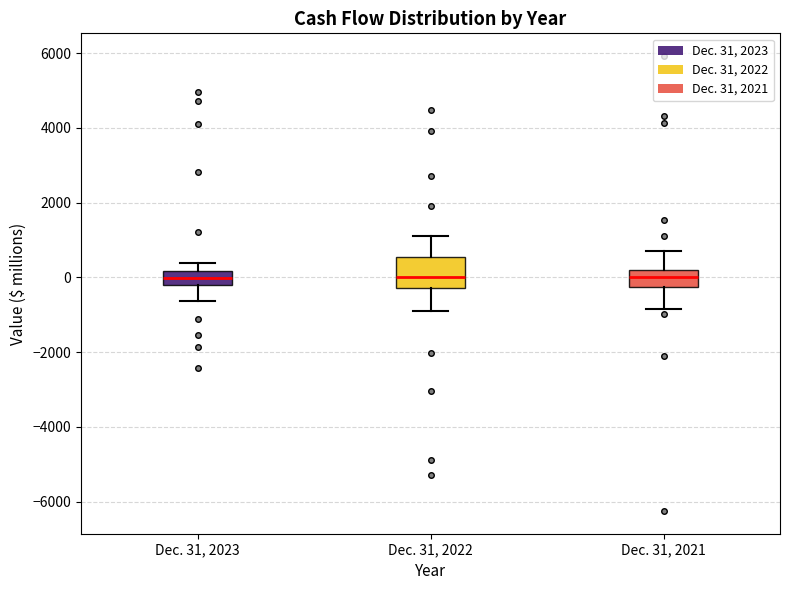

Reading left to right, read every box against the y-axis: the position of its median line, the range the box covers, and the ends of its whiskers. The values are not printed on the chart, so give them approximately, as read against the axis.

Dec. 31, 2023: median 0, box -200 to 200, whiskers -600 to 400
Dec. 31, 2022: median 0, box -200 to 600, whiskers -1000 to 1200
Dec. 31, 2021: median 0, box -200 to 200, whiskers -800 to 800